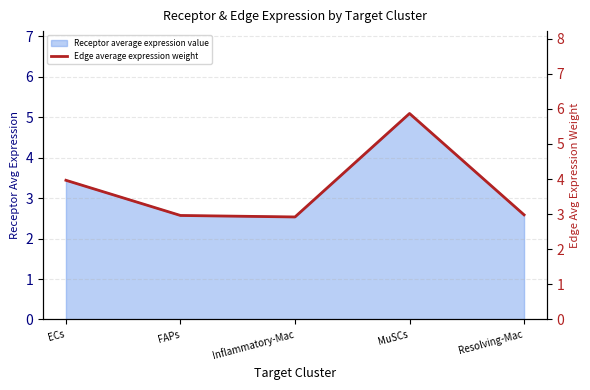

What is the label of the 4th point from the left?

MuSCs